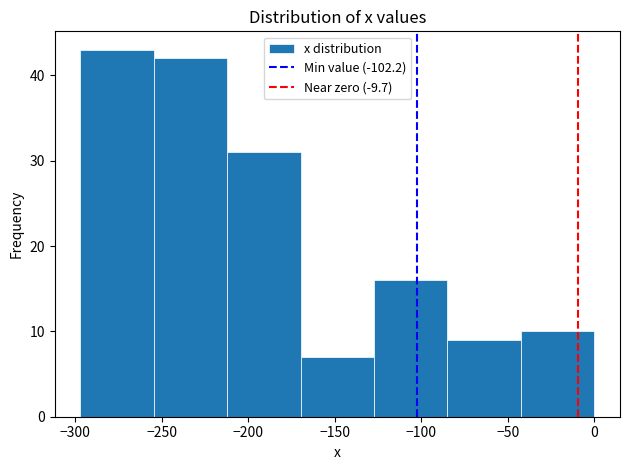

Over which range of the x-axis is the bar tallest?

-295 to -255